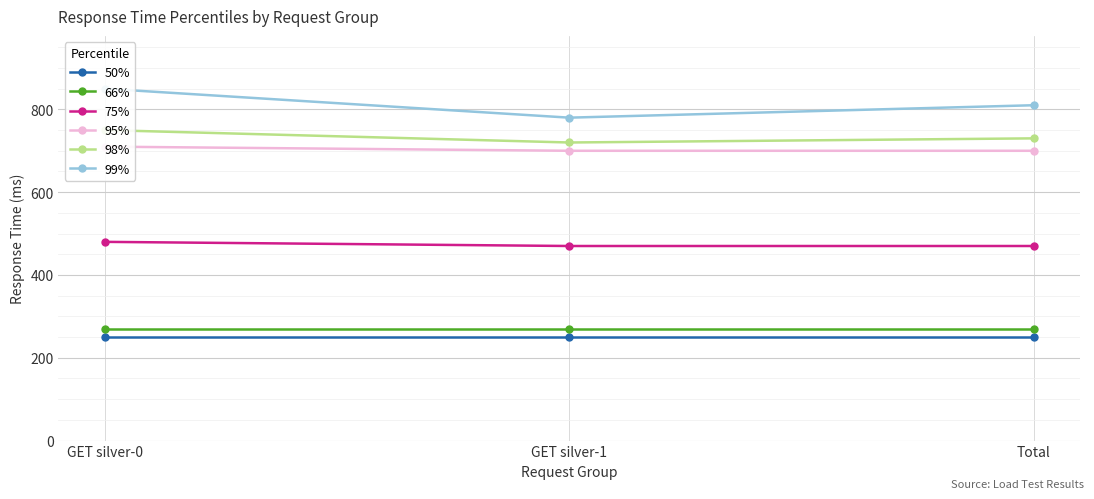

Which has a higher value, Total or GET silver-1?

Total